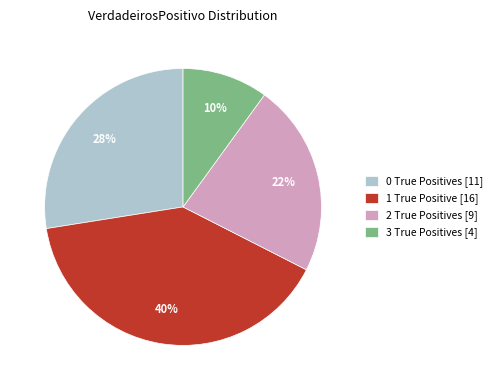

Which has a higher value, 2 True Positives [9] or 0 True Positives [11]?

0 True Positives [11]